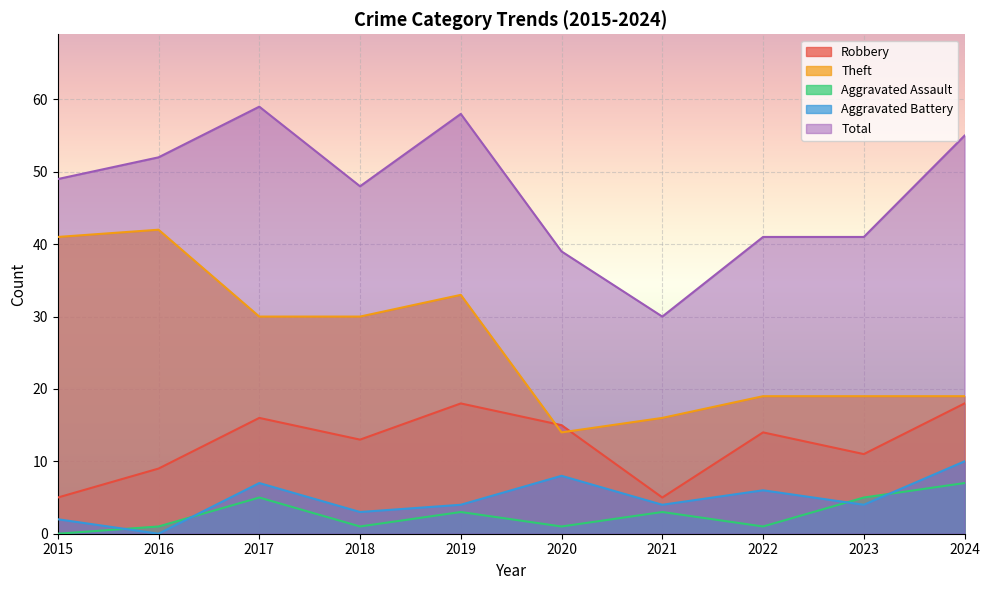

What is the sum of the Robbery values at 2018 and 2015?

18